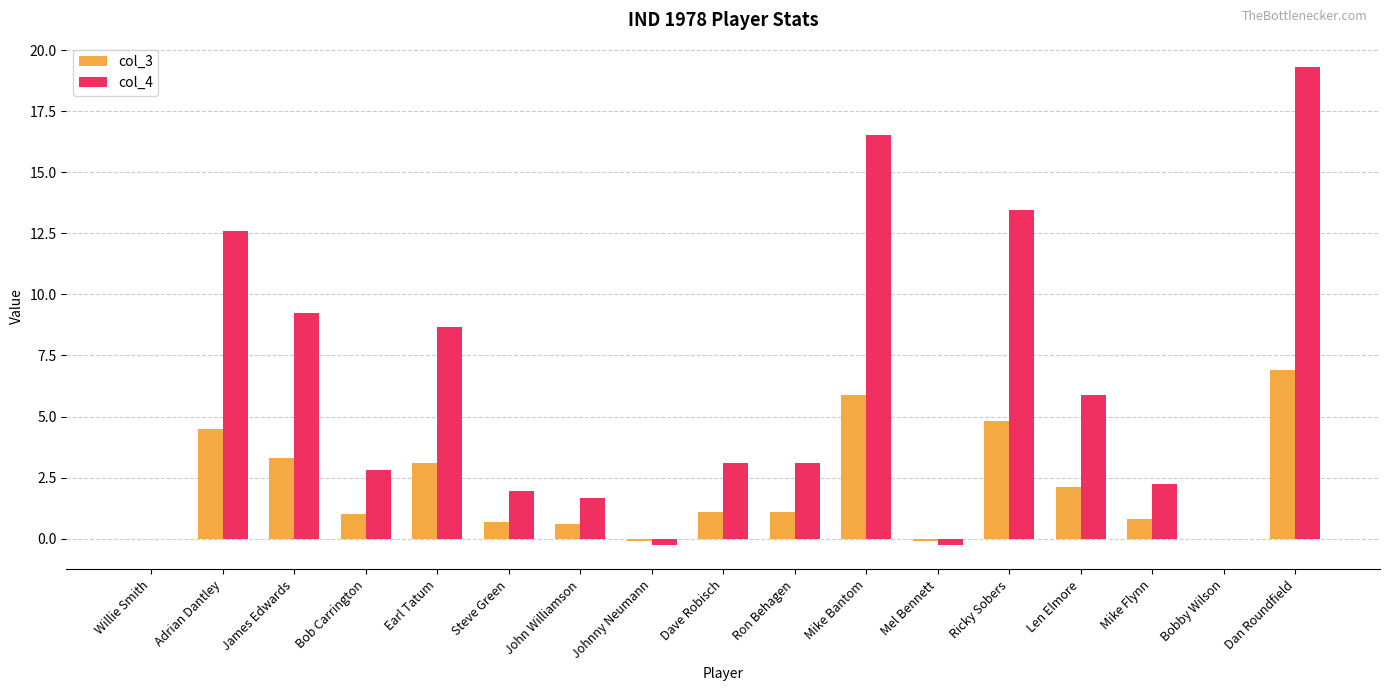

Reading left to right, what are all the values shown in this chart?

col_3: 0.0	4.5	3.3	1.0	3.1	0.7	0.6	-0.1	1.1	1.1	5.9	-0.1	4.8	2.1	0.8	0.0	6.9
col_4: 0.0	12.6	9.2	2.8	8.7	2.0	1.7	-0.3	3.1	3.1	16.5	-0.3	13.4	5.9	2.2	0.0	19.3